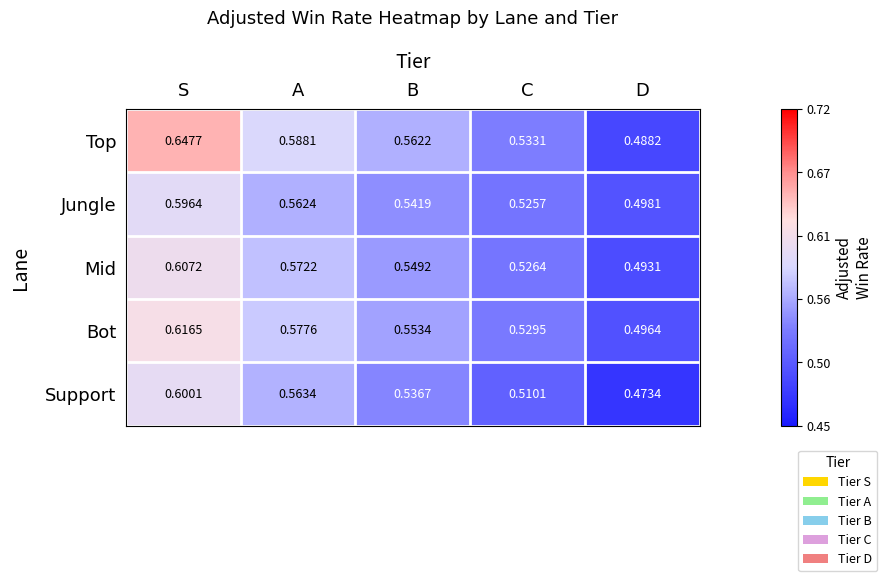

At which label is Support closest to 0?

D